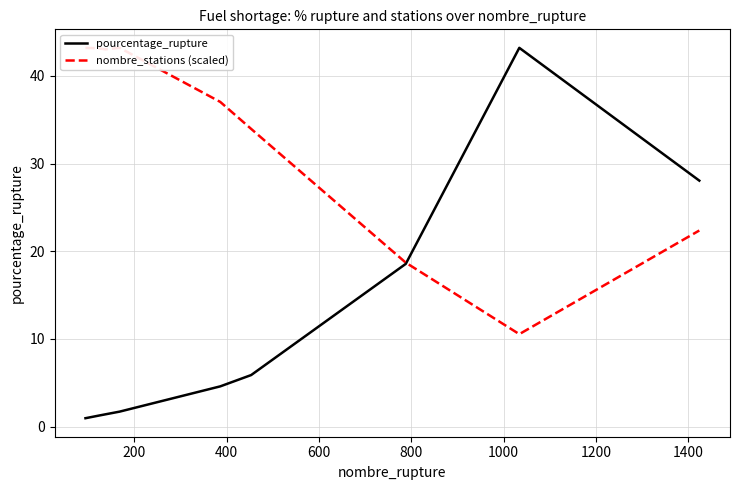

Which series has the widest spread of values?

pourcentage_rupture